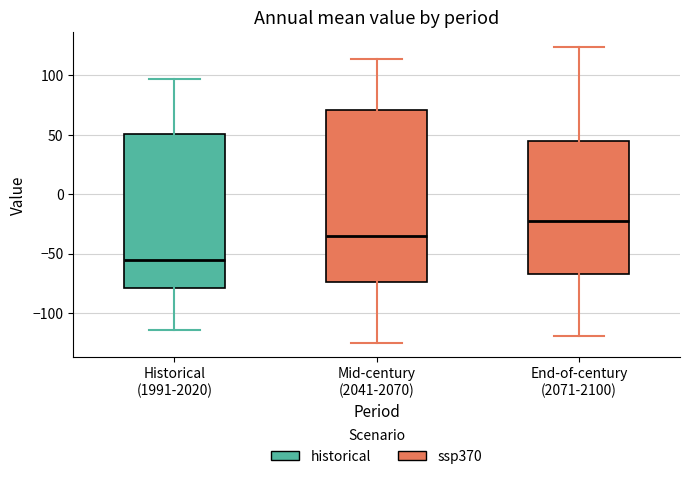

Reading left to right, read every box against the y-axis: the position of its median line, the range the box covers, and the ends of its whiskers. The values are not printed on the chart, so give them approximately, as read against the axis.

Historical (1991-2020): median -55, box -80 to 50, whiskers -115 to 95
Mid-century (2041-2070): median -35, box -75 to 70, whiskers -125 to 115
End-of-century (2071-2100): median -20, box -65 to 45, whiskers -120 to 125